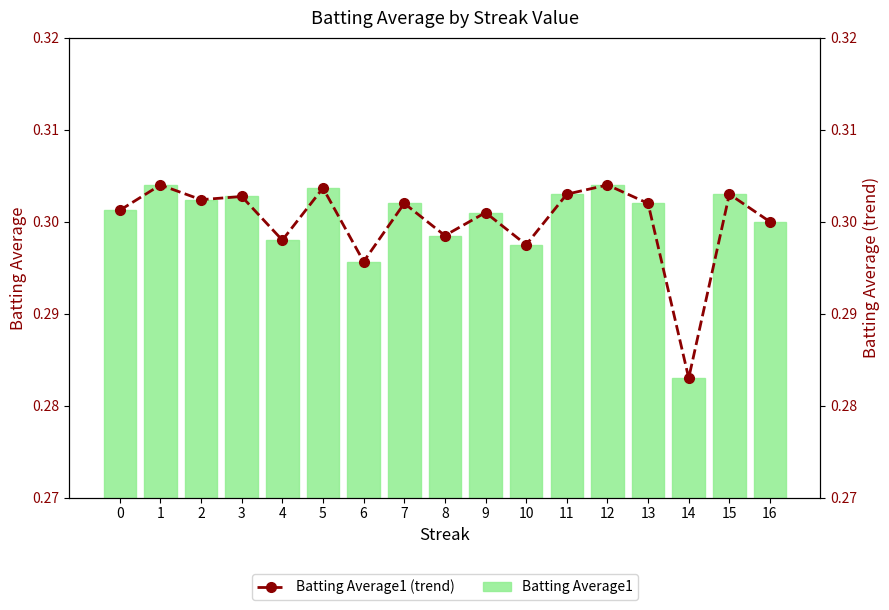

Does the chart contain any negative values?

No